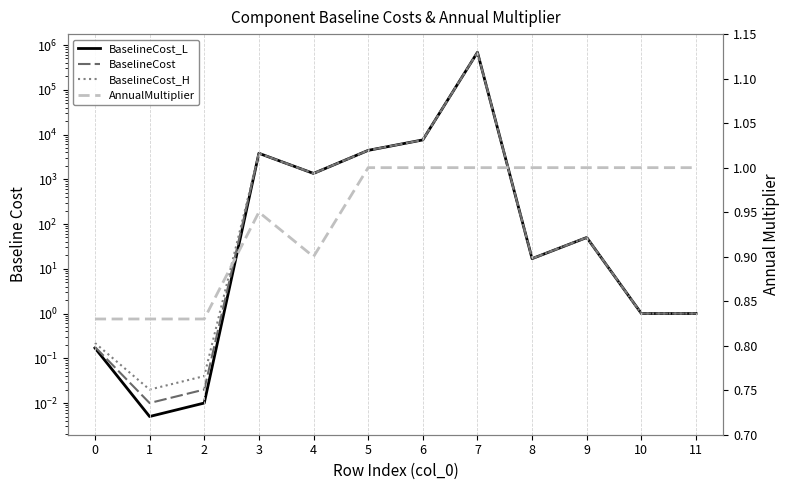

True or false: BaselineCost_L and AnnualMultiplier cross at least once.

True